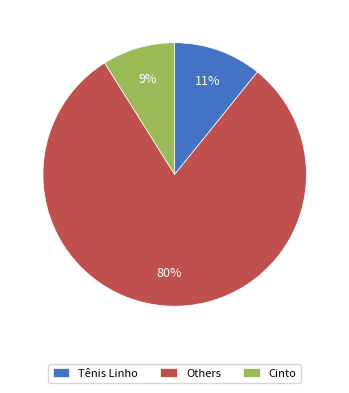

Between Tênis Linho and Cinto, which is larger?

Tênis Linho